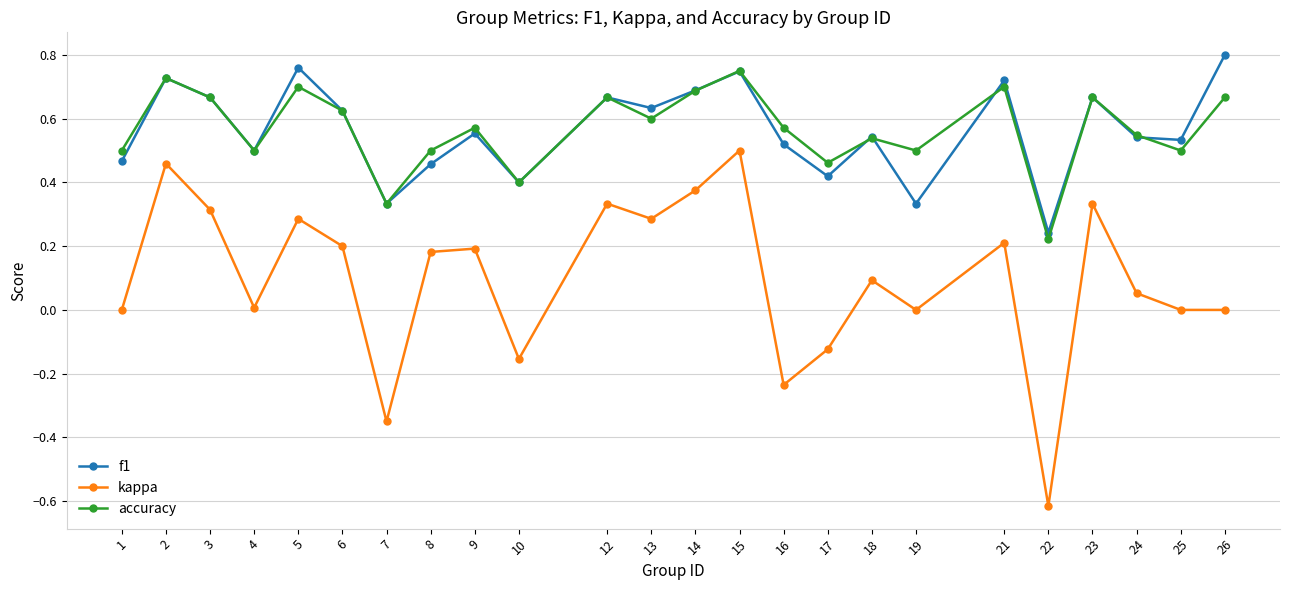

Which series has the largest range (max minus min)?

kappa